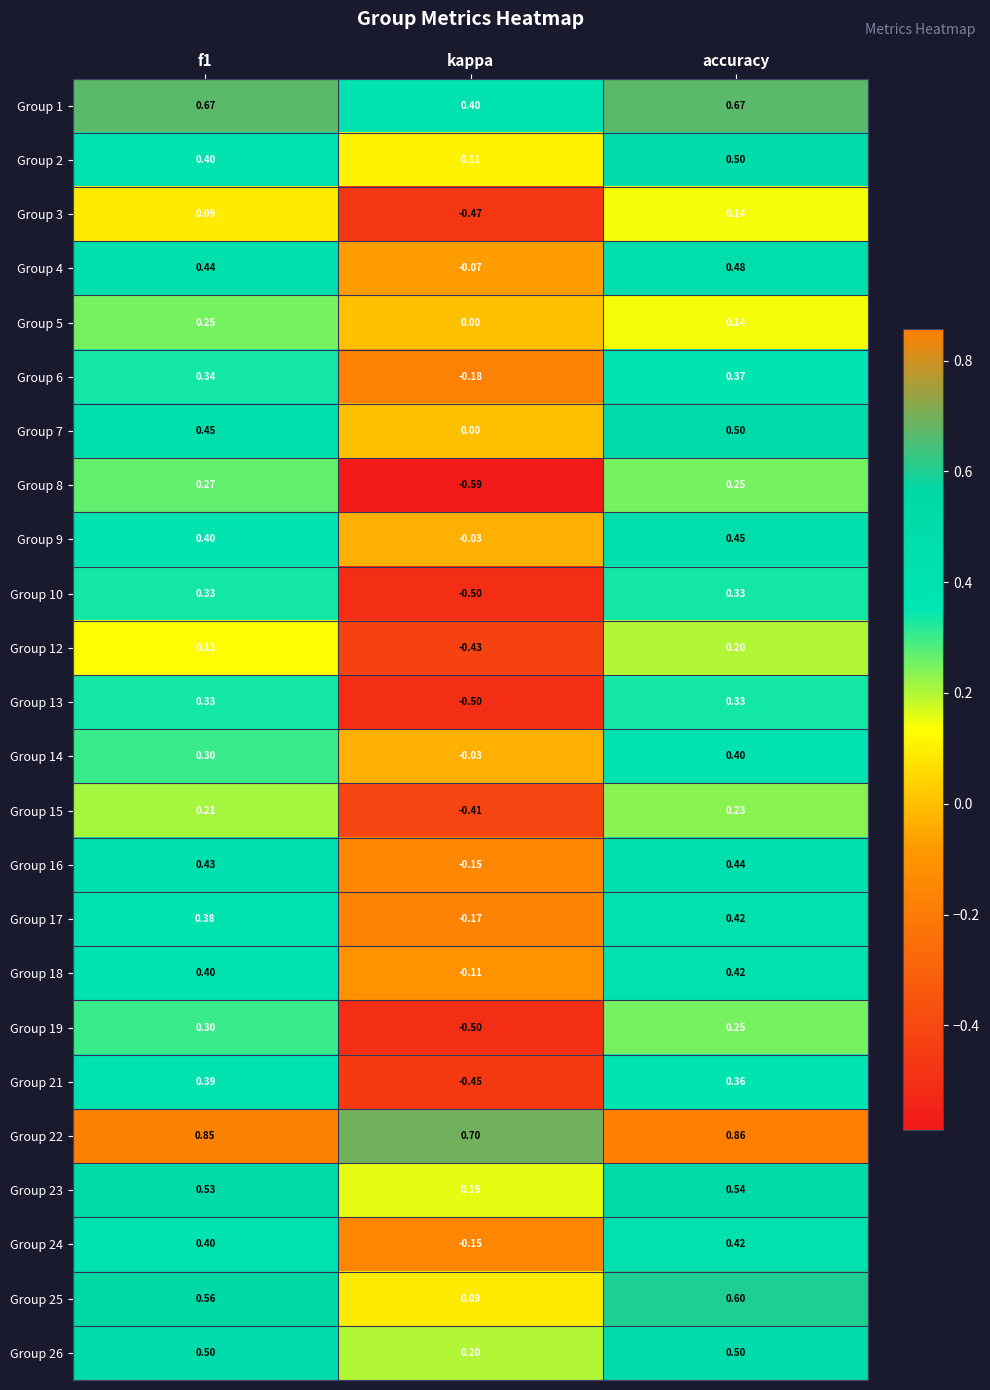

Where is Group 2 nearest to the value 0?

kappa